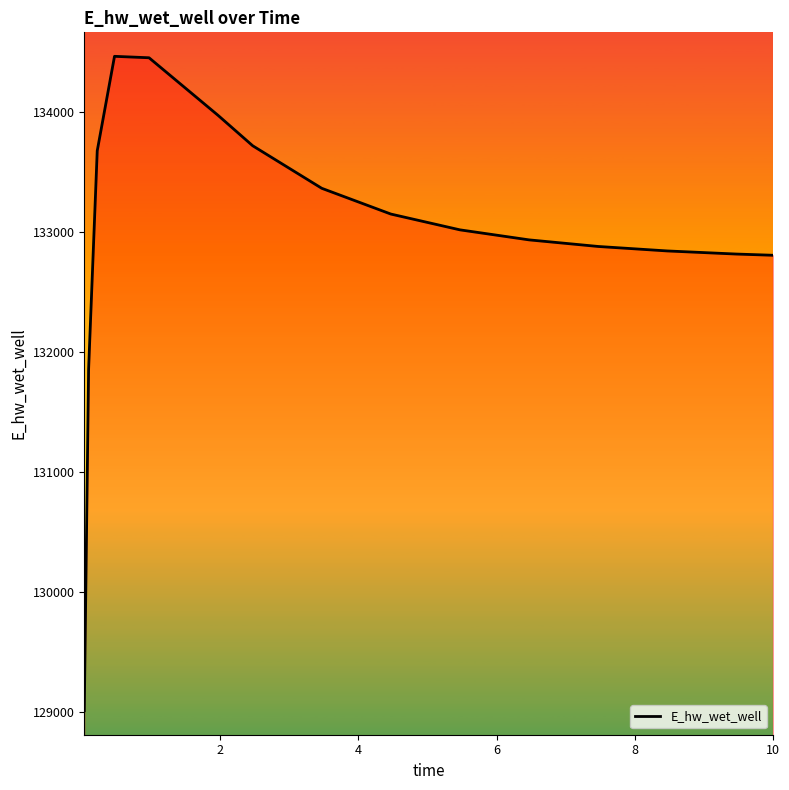

What is the greatest value displayed?

134465.2